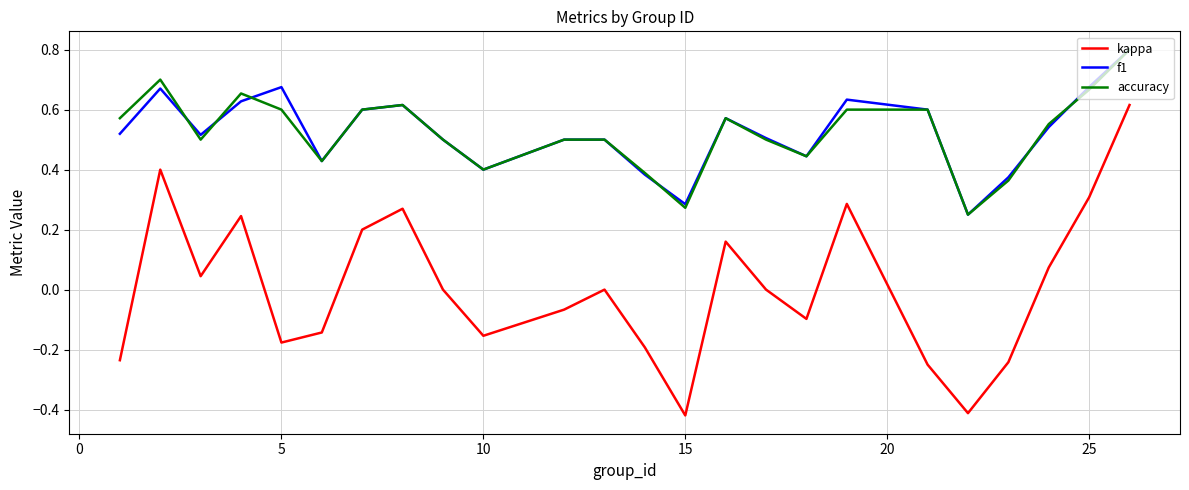

How many accuracy values are between 0 and 1?

24